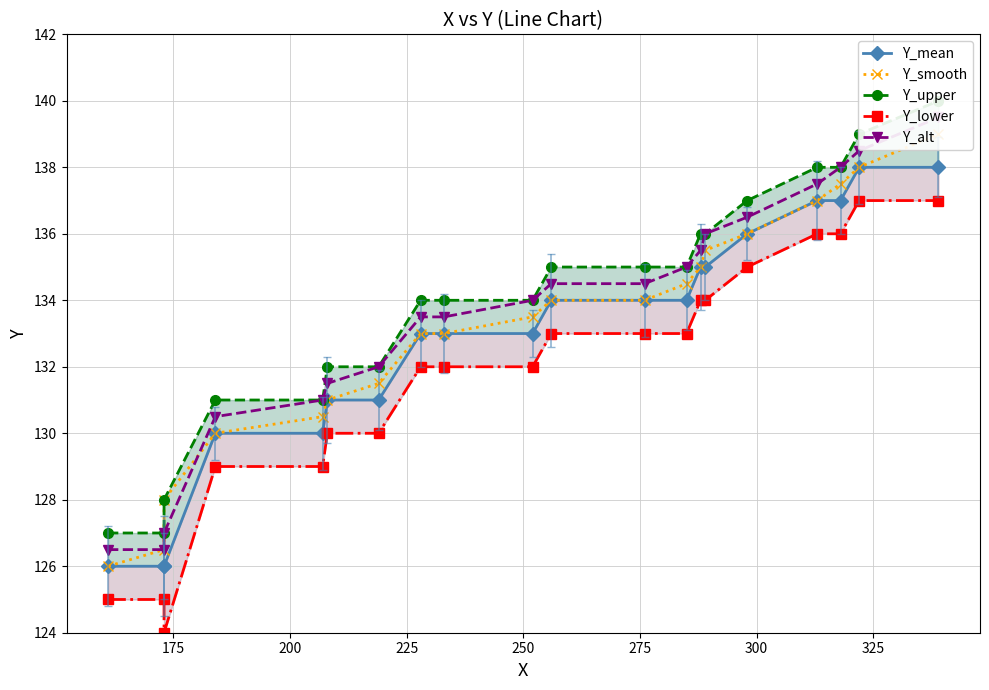

True or false: Y_alt and Y_lower cross at least once.

False